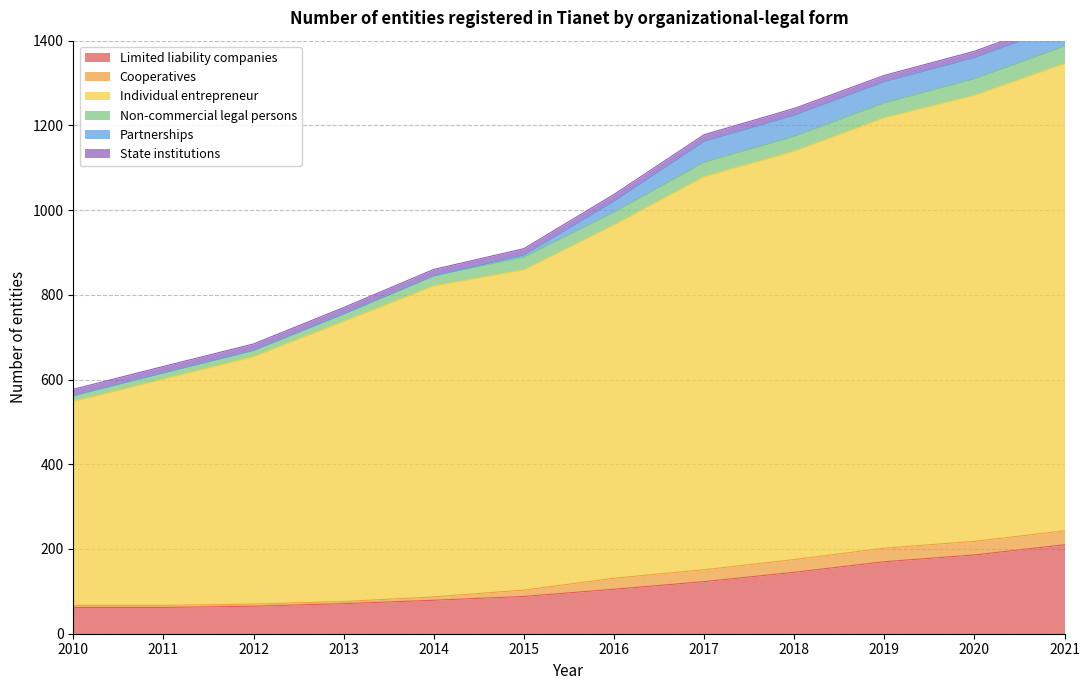

At 2012, list the series in order from largest to smallest.

Individual entrepreneur, Limited liability companies, Non-commercial legal persons, State institutions, Cooperatives, Partnerships